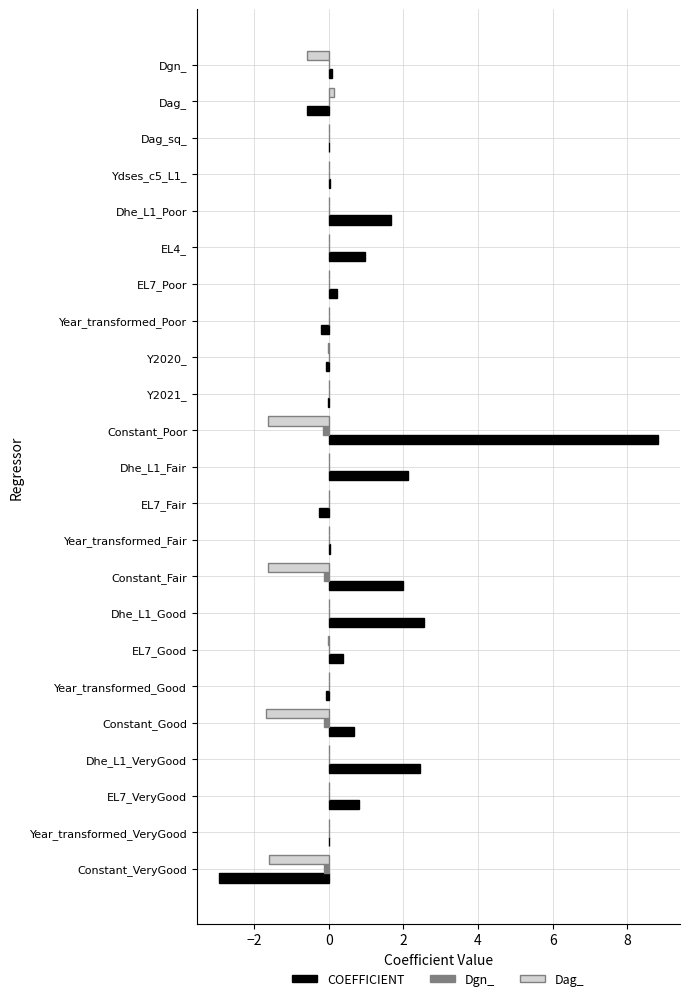

Which series changed the most between Dhe_L1_Good and Year_transformed_VeryGood?

COEFFICIENT